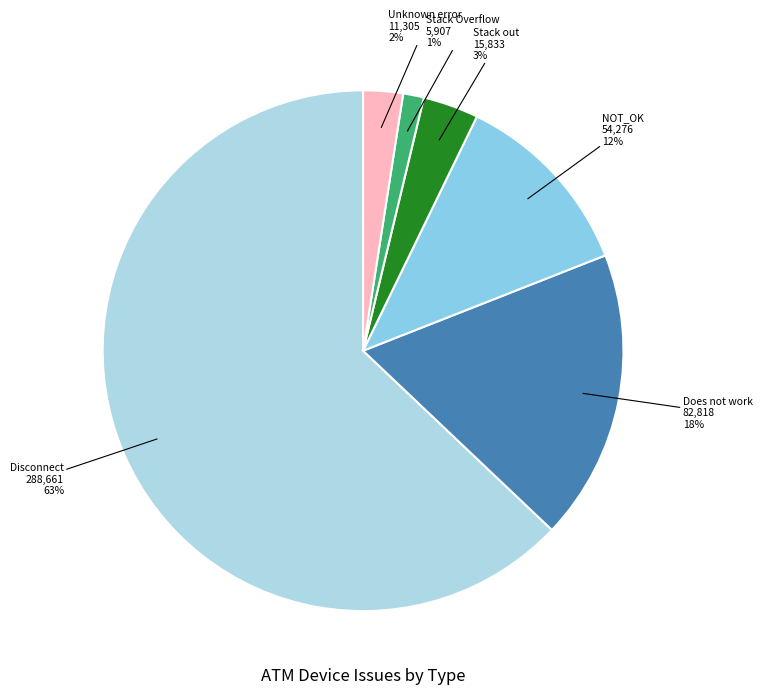

Between Unknown error and Disconnect, which is larger?

Disconnect